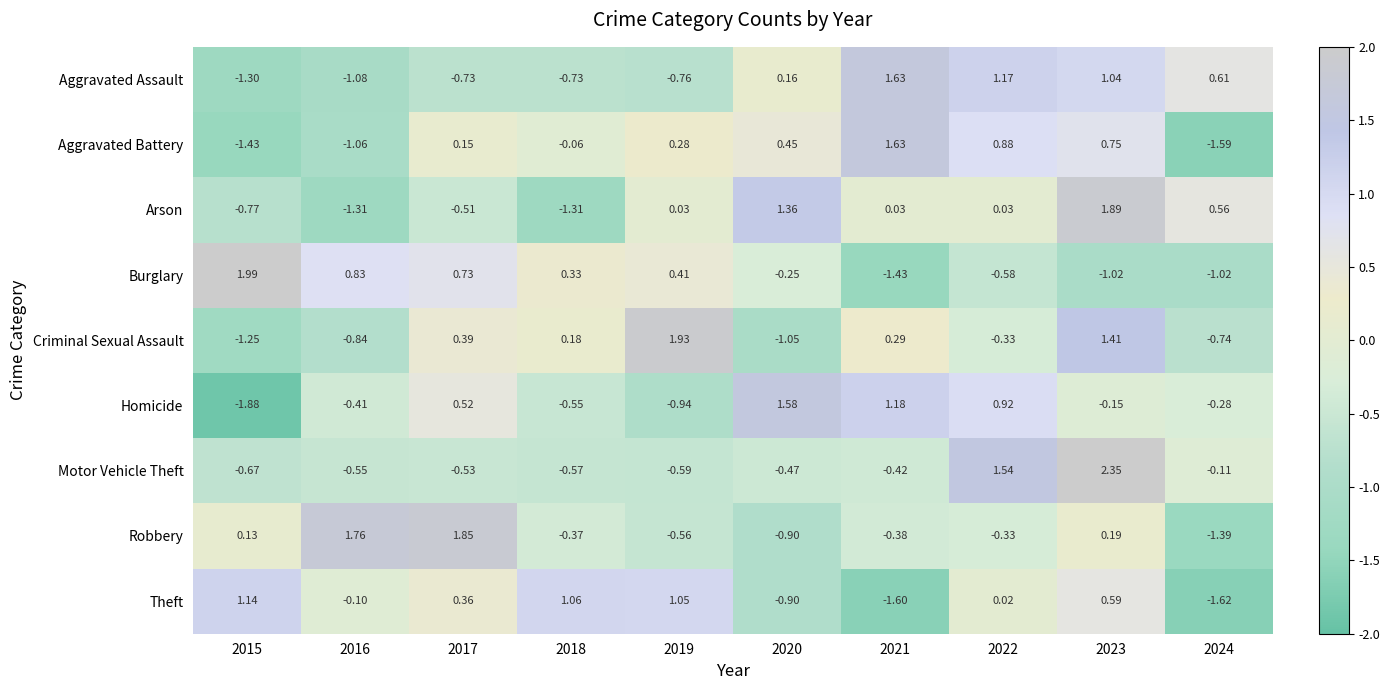

At 2015, list the series in order from smallest to largest.

Homicide, Aggravated Battery, Aggravated Assault, Criminal Sexual Assault, Arson, Motor Vehicle Theft, Robbery, Theft, Burglary